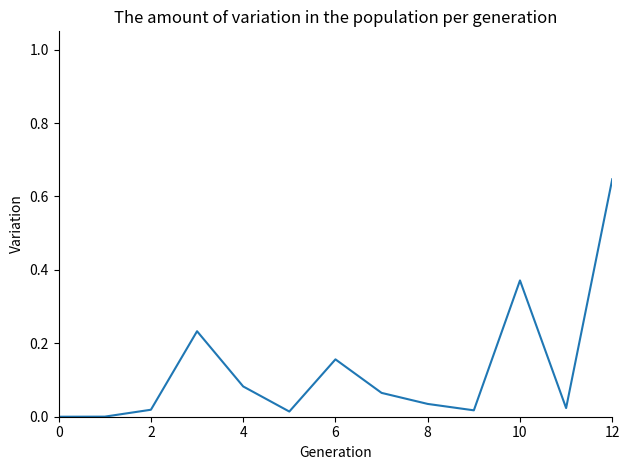

How many lines are shown in the chart?

1